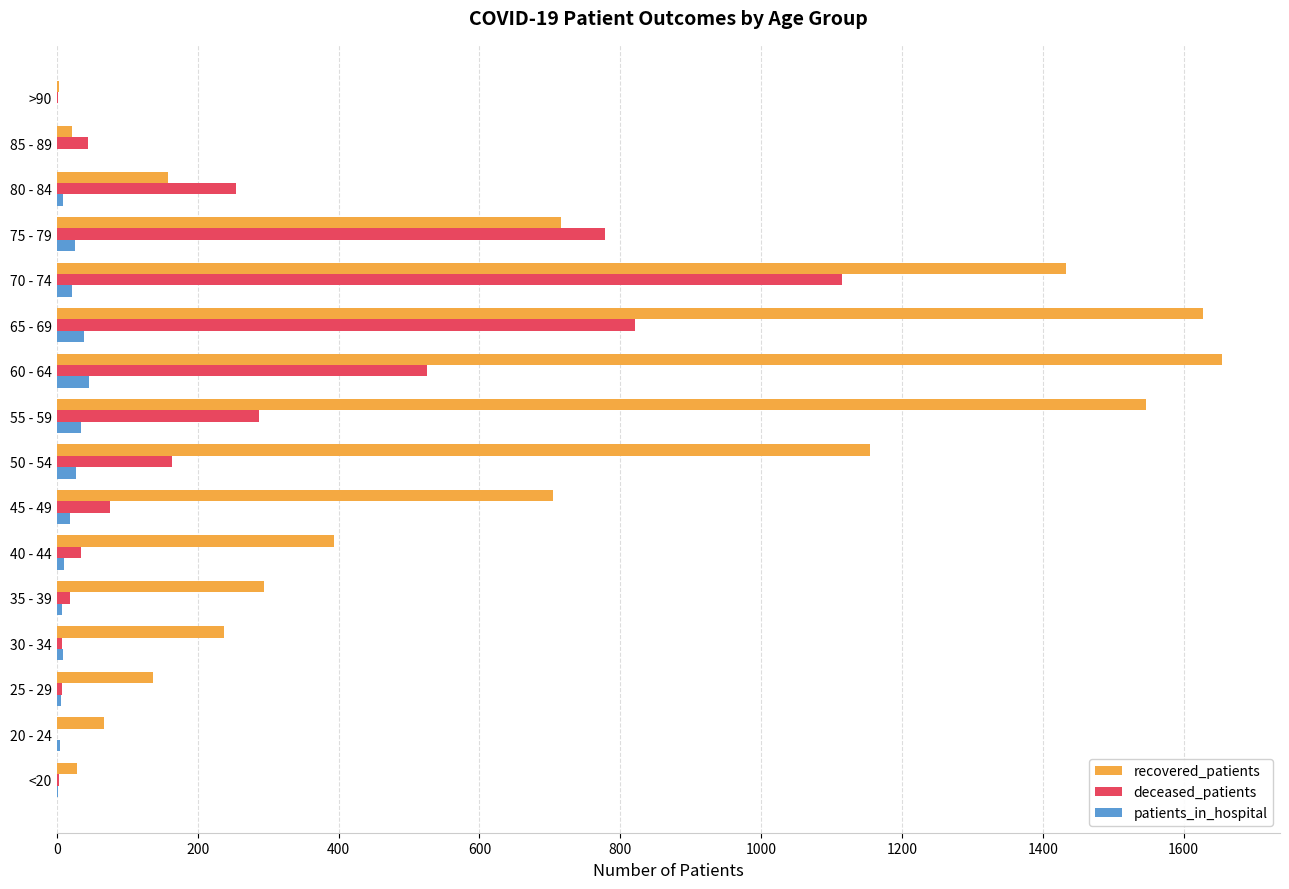

Where is deceased_patients nearest to the value 557?

60 - 64